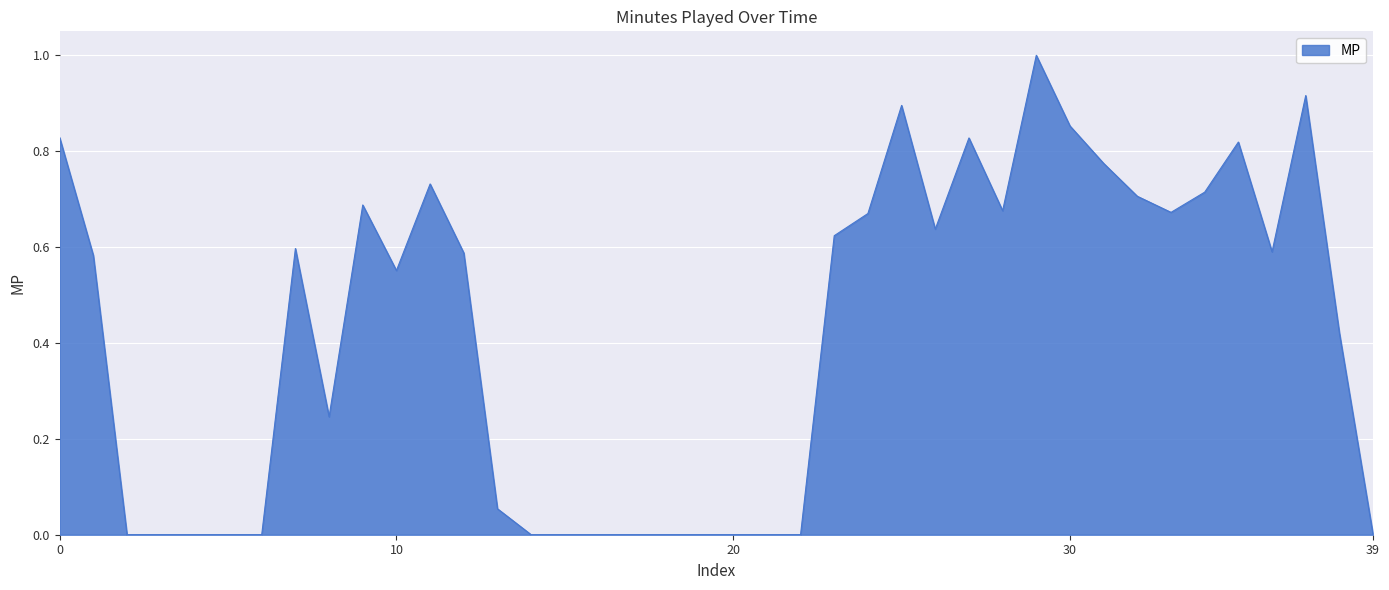

What is the difference between the maximum and minimum values?

1.0